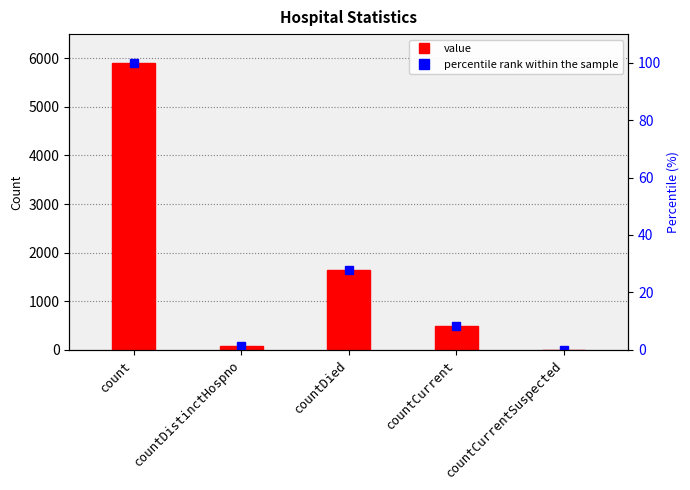

Reading right to left, transcribe all the data shown in this chart.

value: countCurrentSuspected=0.0	countCurrent=497.0	countDied=1646.0	countDistinctHospno=77.0	count=5898.0
percentile rank within the sample: countCurrentSuspected=0.0	countCurrent=8.4	countDied=27.9	countDistinctHospno=1.3	count=100.0